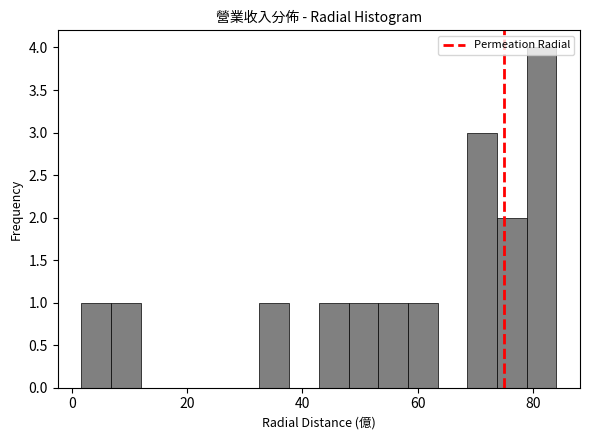

Read against the x-axis, roughly where is the centre of the tallest bar?

82